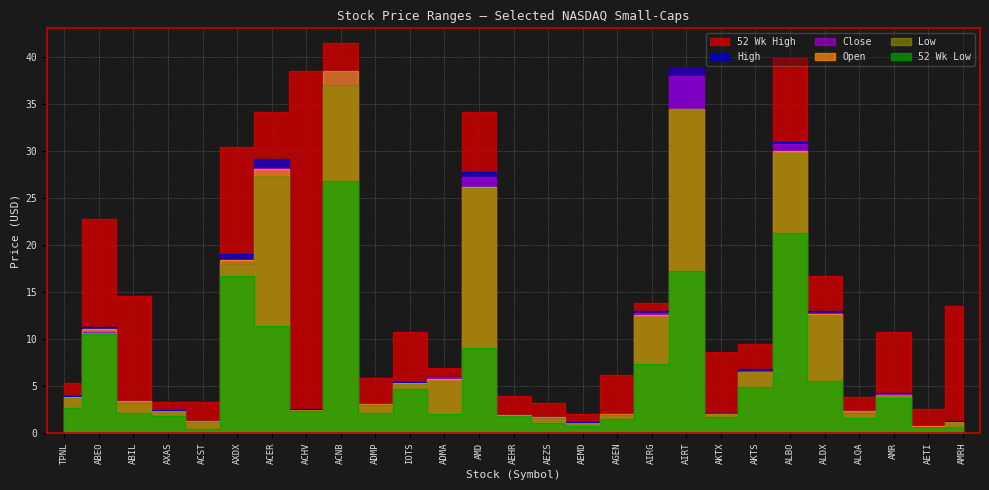

At which category is the sum across all series the highest?

ACNB